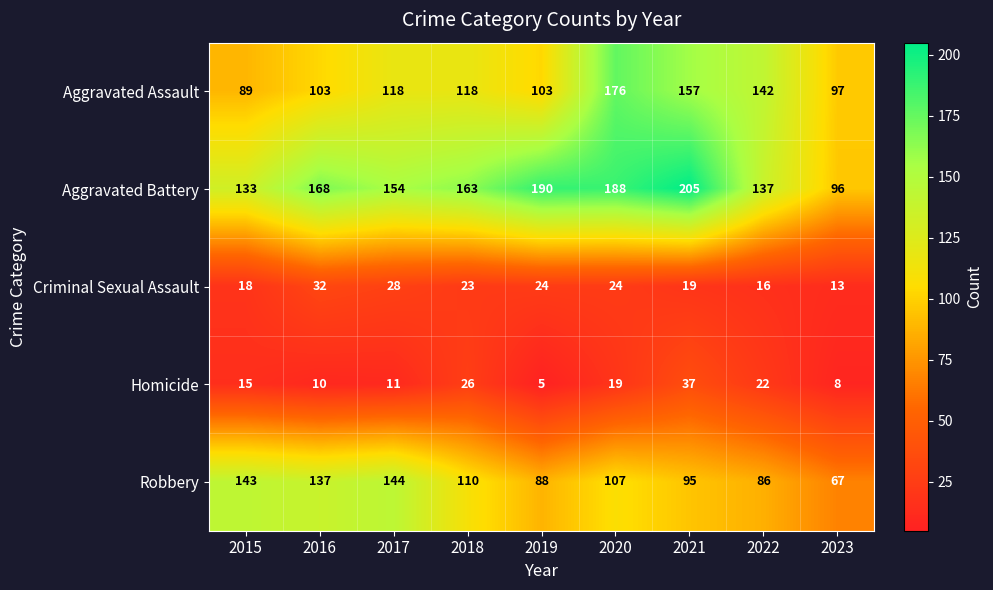

True or false: Aggravated Assault has a value of 275 at 2020.

False